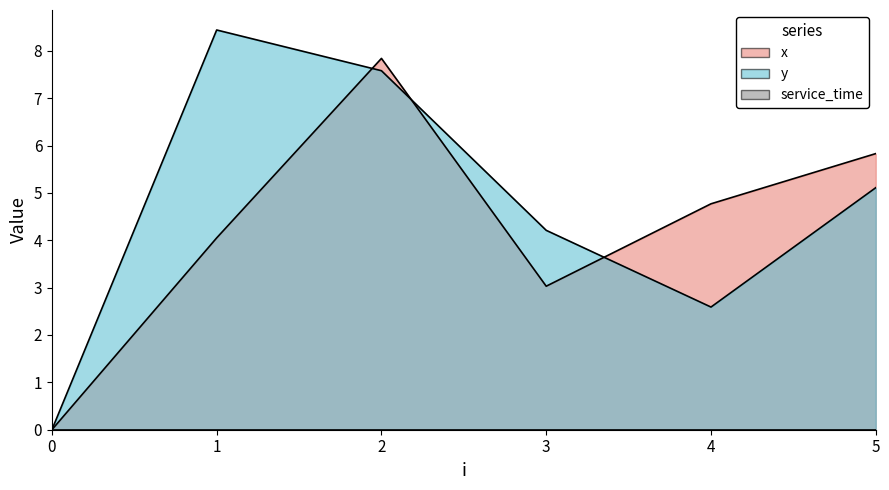

The y series shows 1.6 at 3. True or false?

False